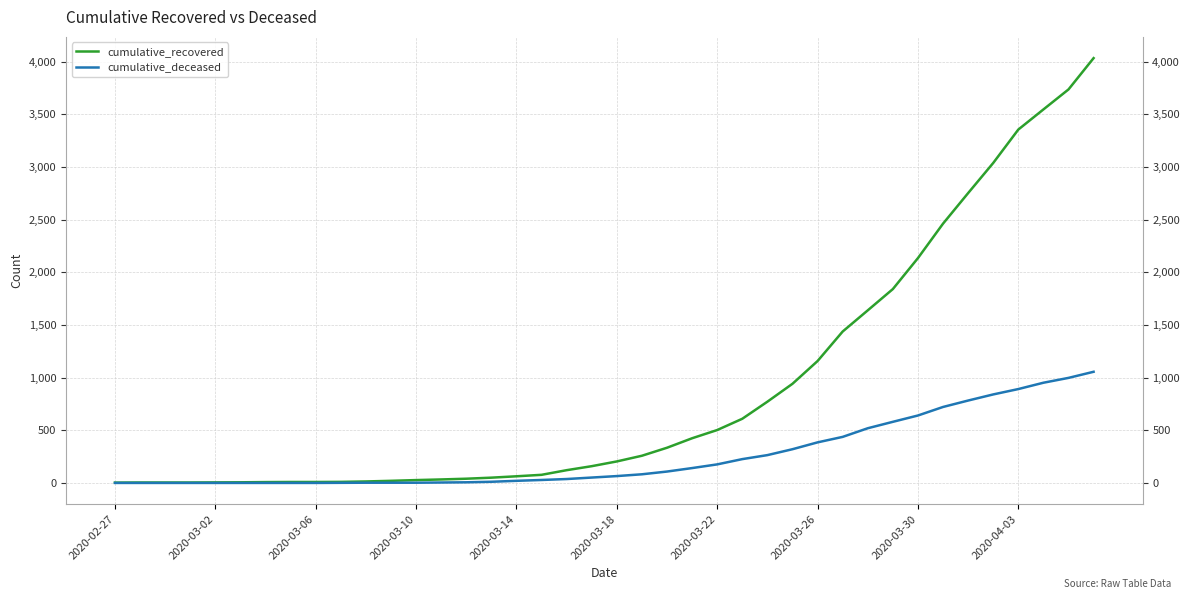

Reading right to left, what are all the values shown in this chart?

cumulative_recovered: 4032	3735	3545	3354	3037	2751	2461	2134	1840	1638	1437	1157	941	771	609	502	424	334	258	204	159	121	77	63	50	40	33	27	20	14	10	9	9	8	6	5	4	4	4	3
cumulative_deceased: 1055	997	951	891	840	782	721	640	580	519	437	385	320	264	226	176	141	108	82	65	51	37	28	20	11	6	4	2	2	2	1	0	0	0	0	0	0	0	0	0